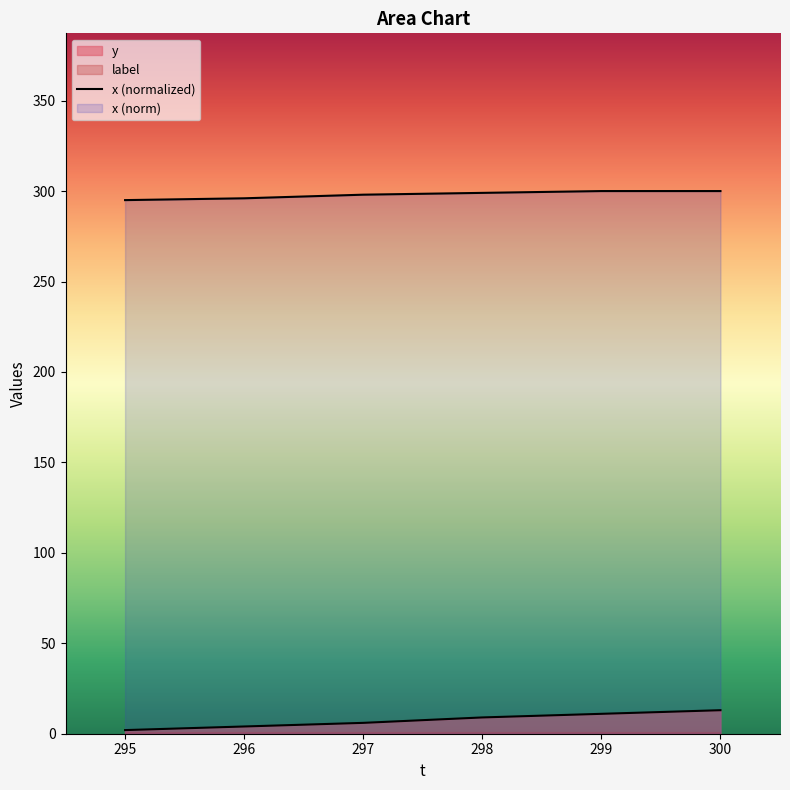

What is the minimum value shown in the chart?

295